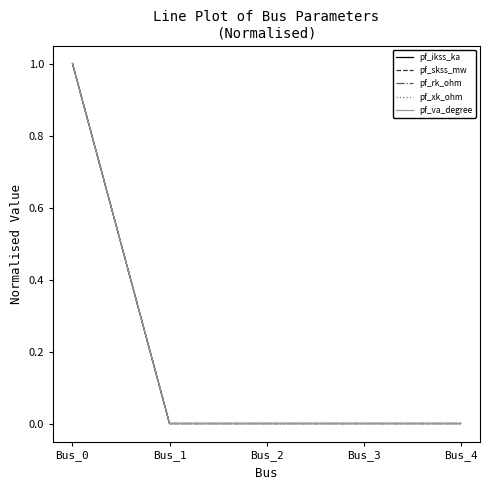

Does the chart have visible grid lines?

No